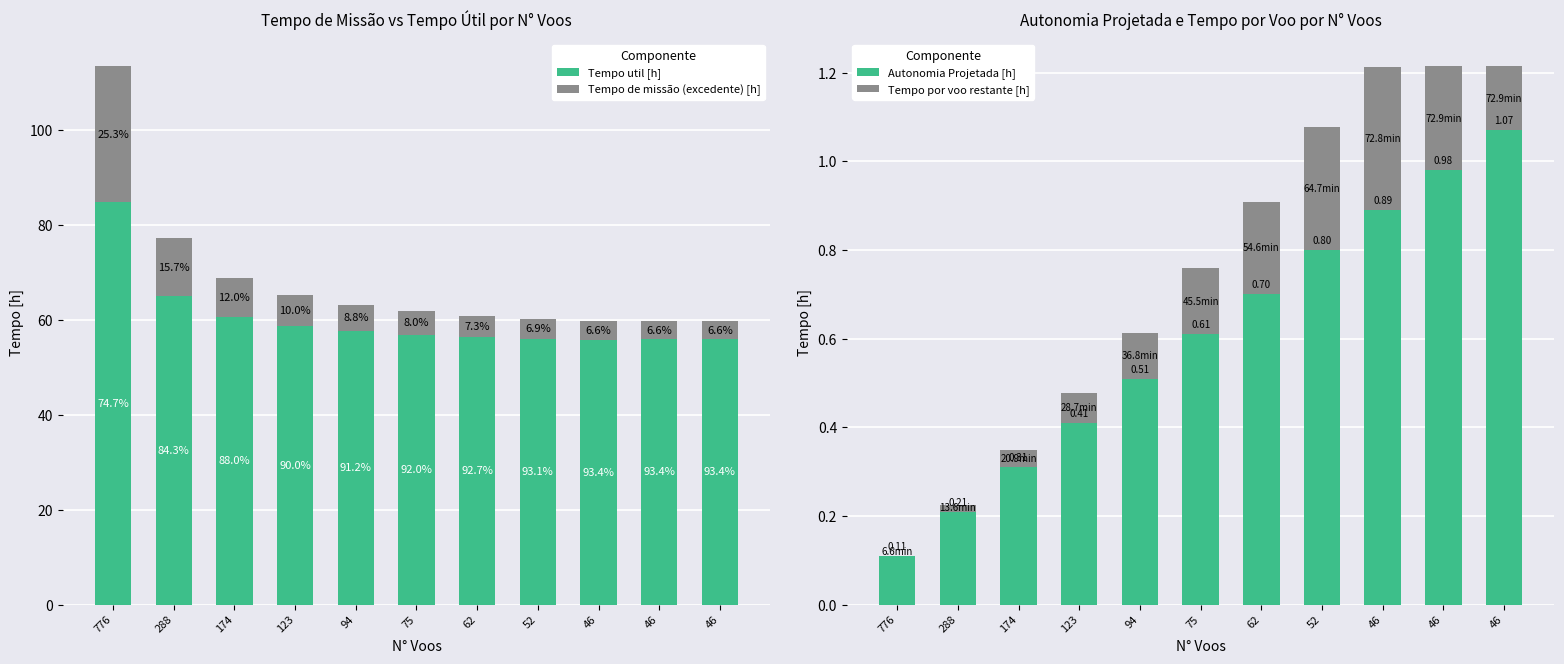

Reading right to left, transcribe all the data shown in this chart.

Tempo util [h]: 55.9	55.9	55.9	56.1	56.4	56.9	57.6	58.8	60.6	65.0	84.8
Tempo de missão (excedente) [h]: 3.9	3.9	3.9	4.1	4.5	4.9	5.6	6.5	8.3	12.1	28.7
Autonomia Projetada [h]: 1.1	1.0	0.9	0.8	0.7	0.6	0.5	0.4	0.3	0.2	0.1
Tempo por voo restante [h]: 0.1	0.2	0.3	0.3	0.2	0.1	0.1	0.1	0.0	0.0	0.0